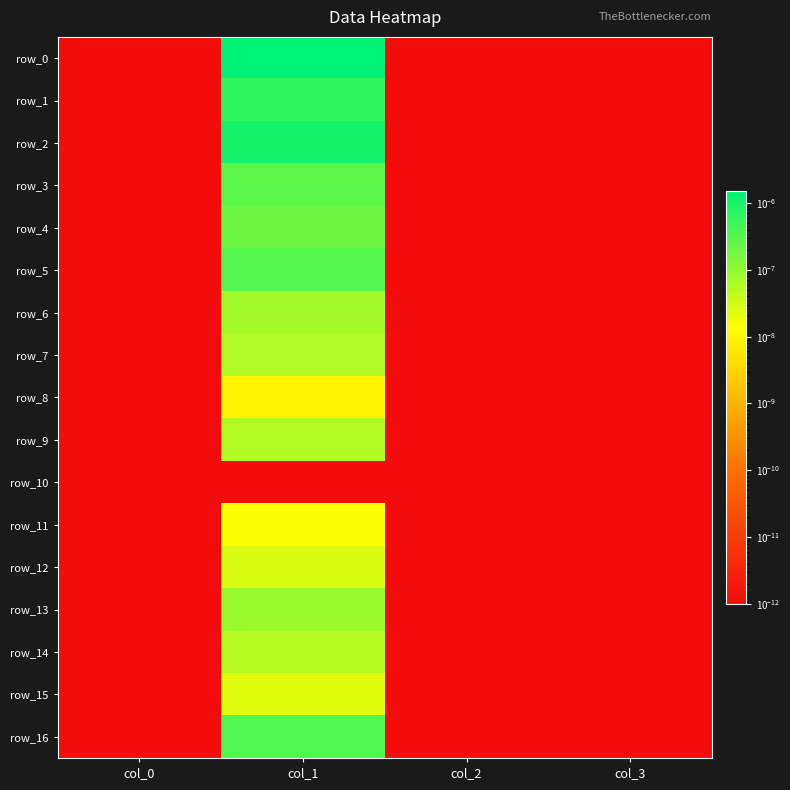

At which label is row_7 closest to 0?

col_0